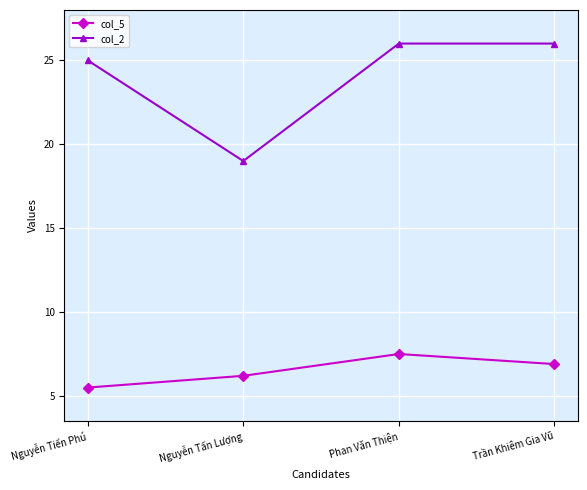

True or false: col_2 and col_5 cross at least once.

False